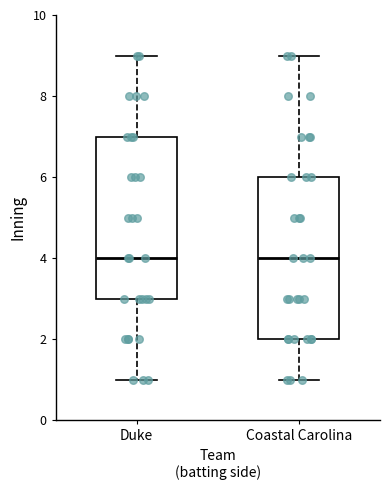

Reading left to right, transcribe this box plot: for each box, give where its median line is, the range the box spans, and where its two whiskers end, as read against the y-axis. The values are not printed on the chart, so give them approximately, as read against the axis.

Duke: median 4, box 3 to 7, whiskers 1 to 9
Coastal Carolina: median 4, box 2 to 6, whiskers 1 to 9